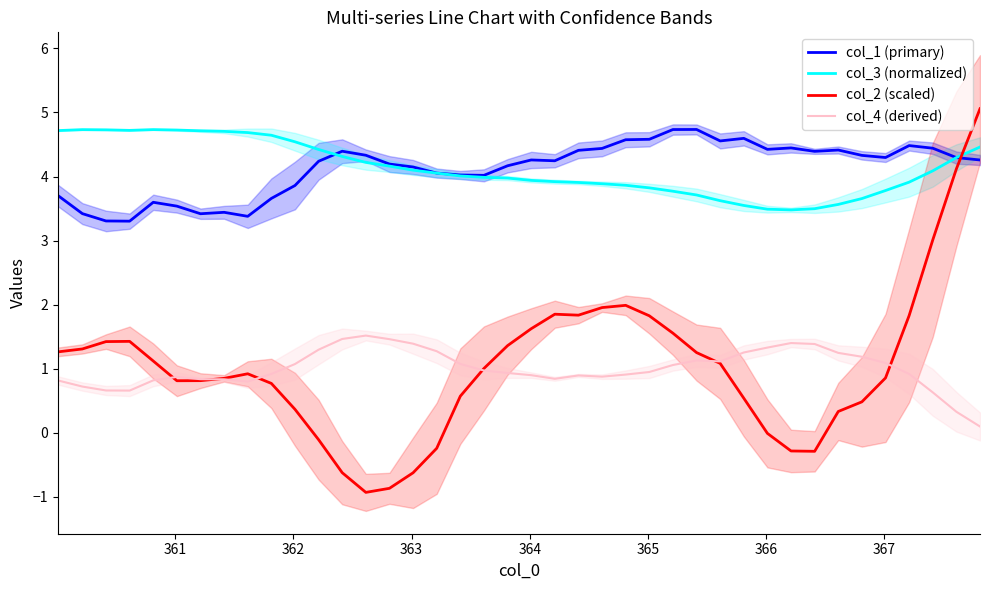

What is the minimum value for col_3 (normalized)?

3.5